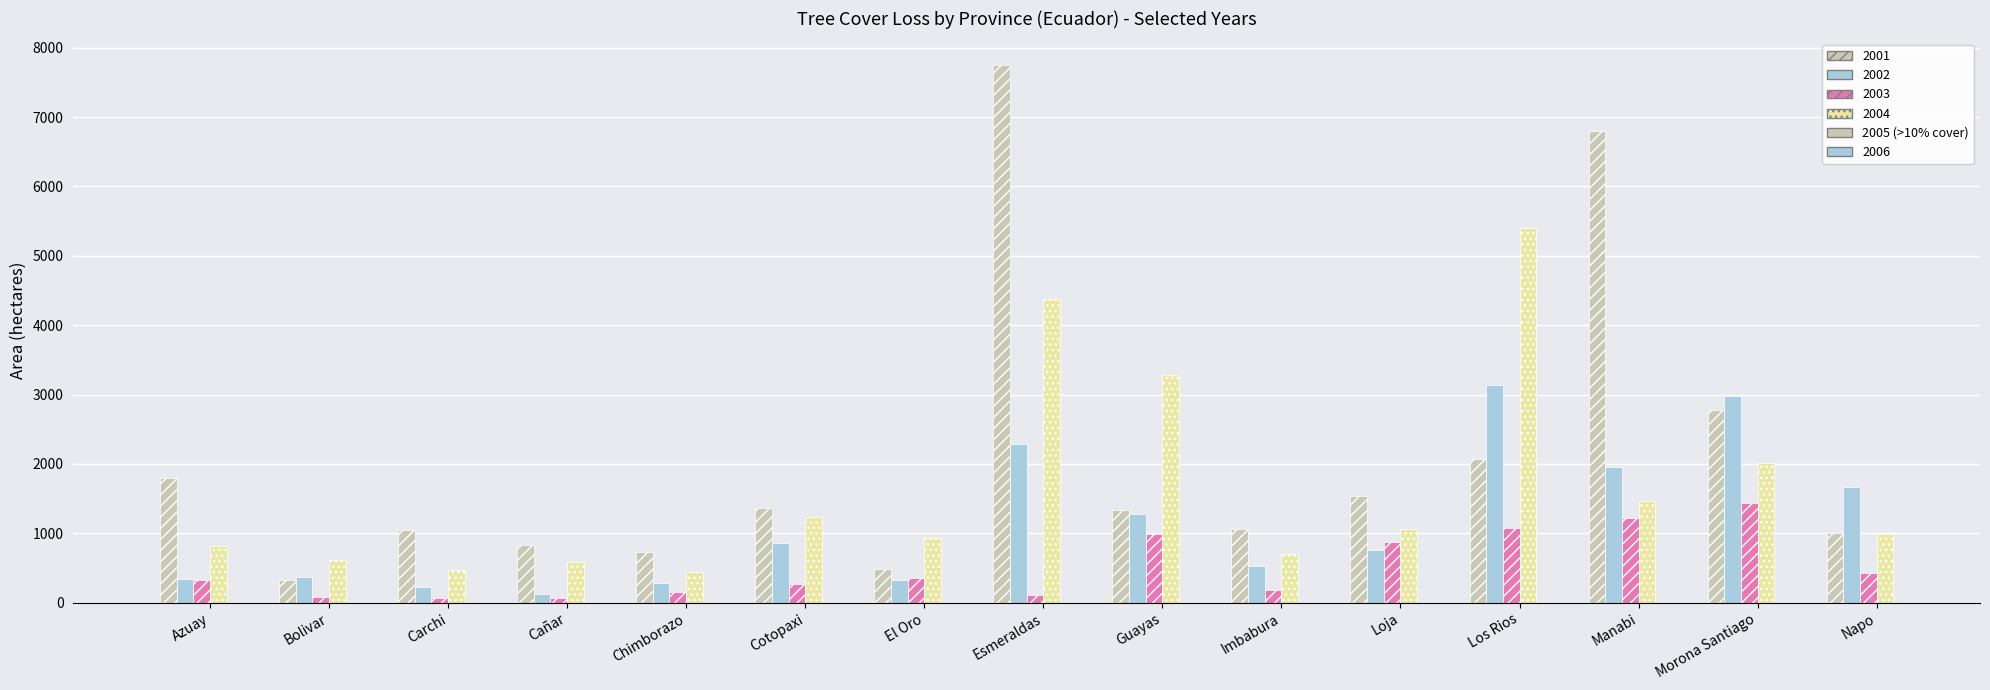

What is the value of the 2002 bar at the 4th from the left?

126.1